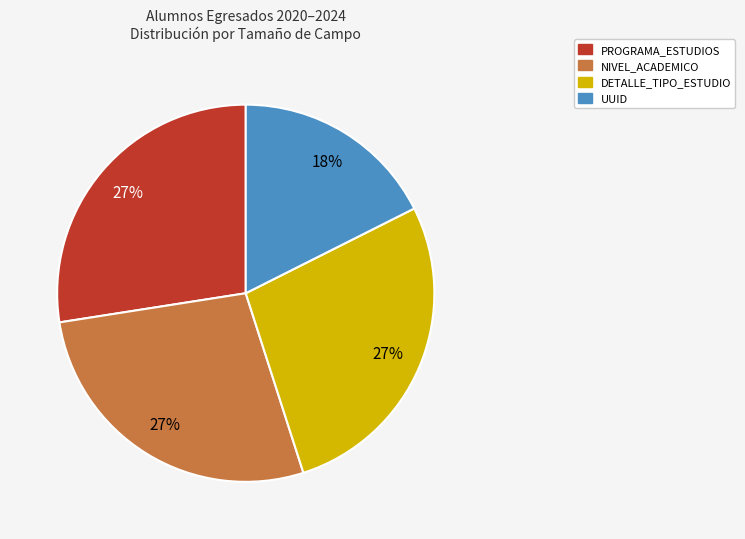

What percentage is the UUID slice, to the nearest percent?

18%